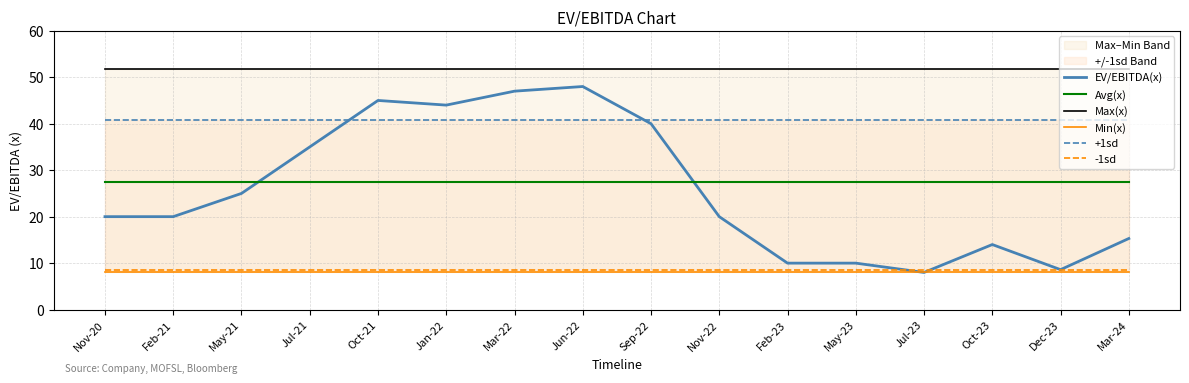

Which series has the largest total across all categories?

Max(x)